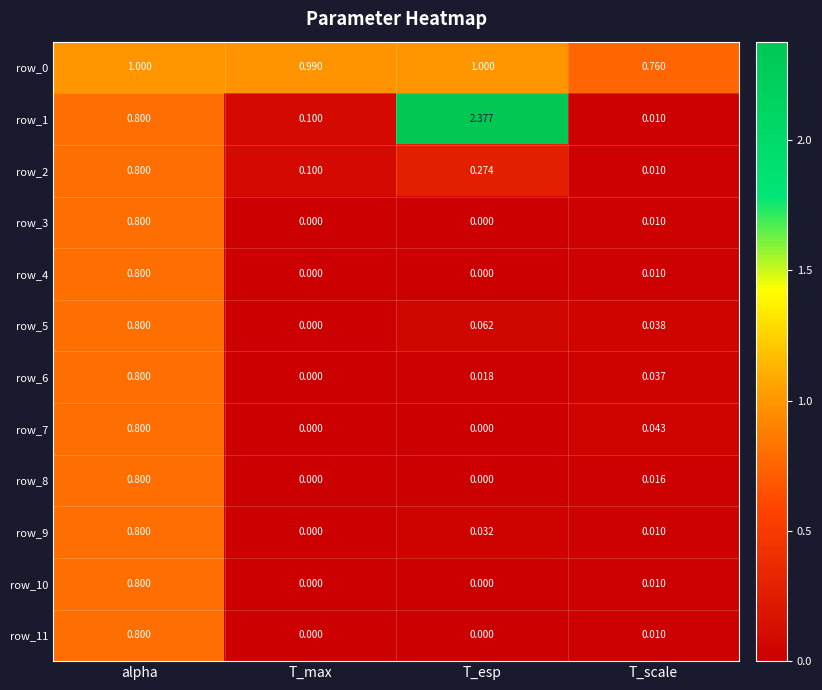

Is the value of row_2 at T_max greater than the value of row_5 at T_esp?

Yes